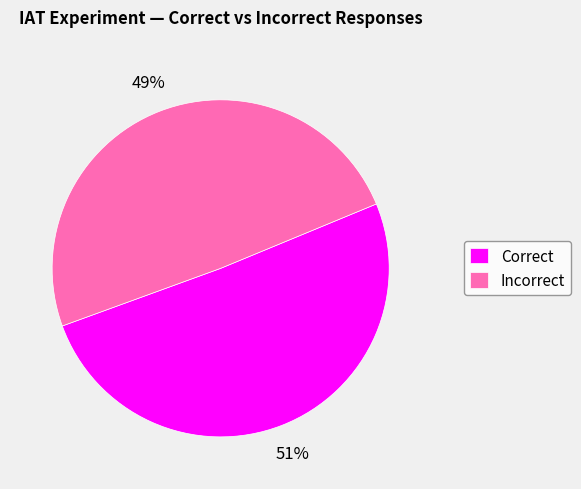

What is the ratio of the value at Correct to the value at Incorrect?

1.0